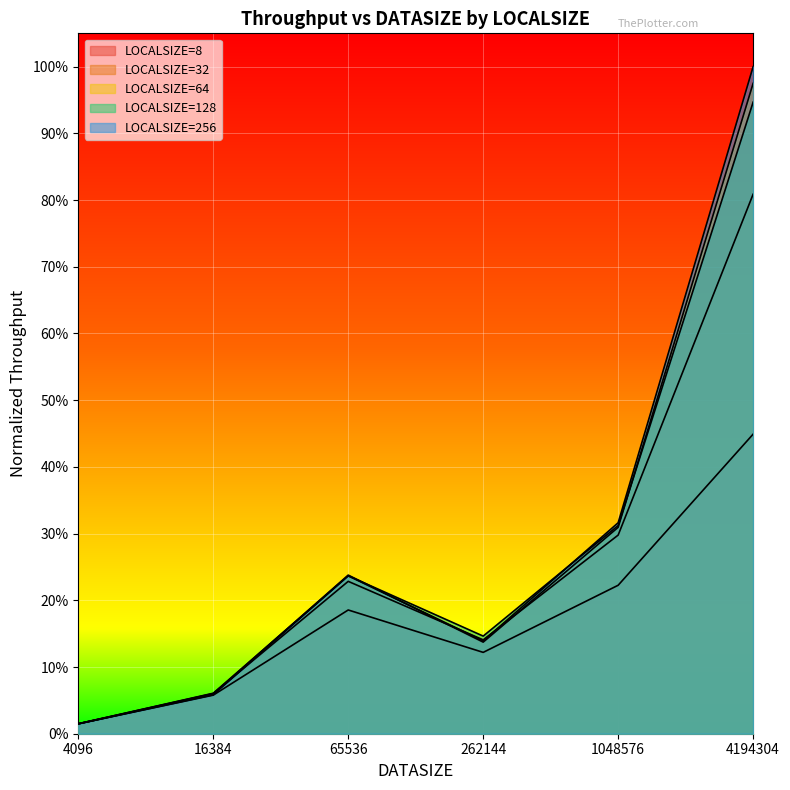

How many distinct data groups are displayed?

5